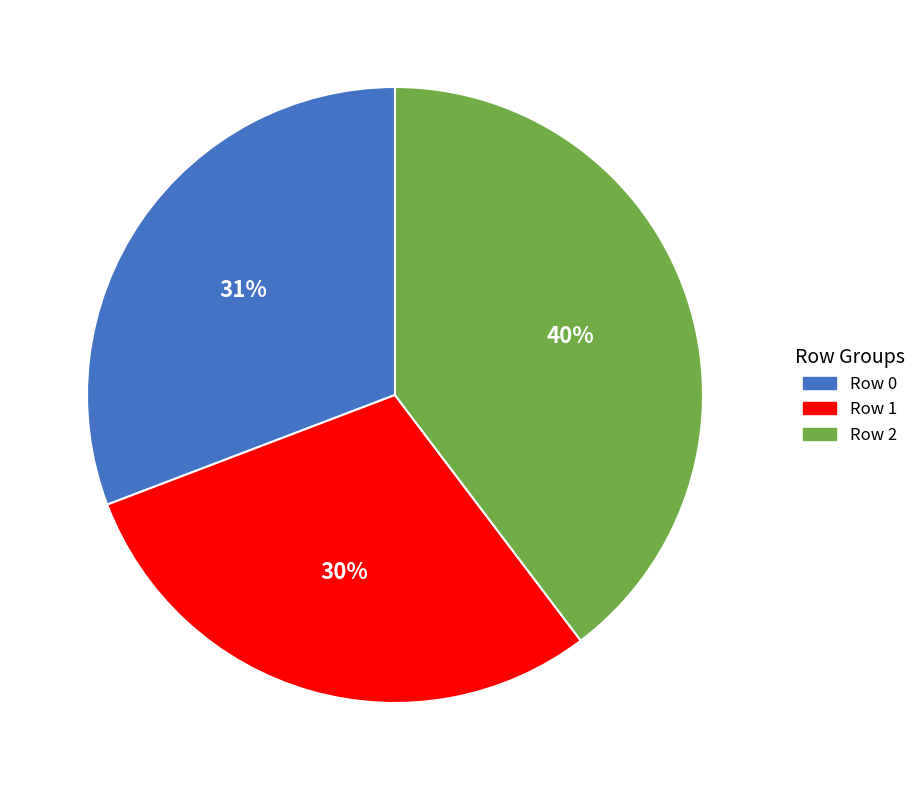

Is it true that Row 2 is 33% of the pie?

False